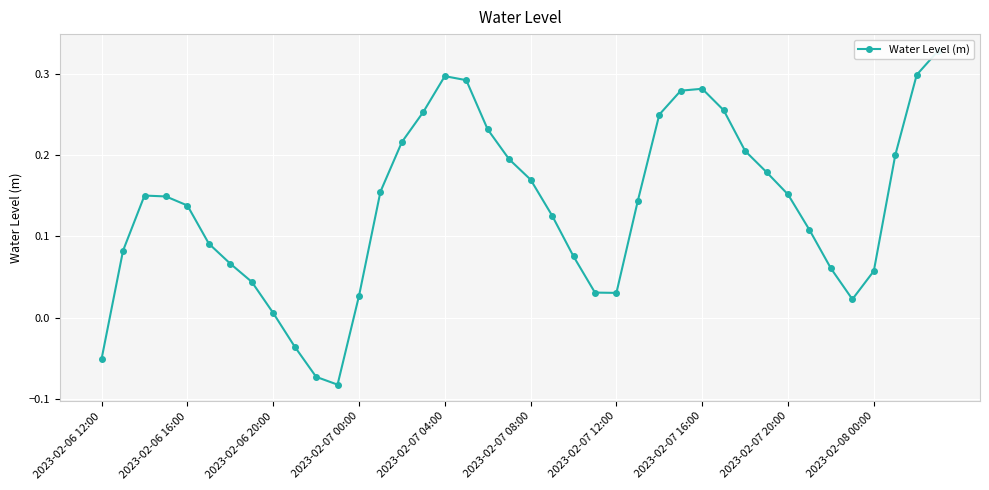

Count the number of categories in the chart.

40